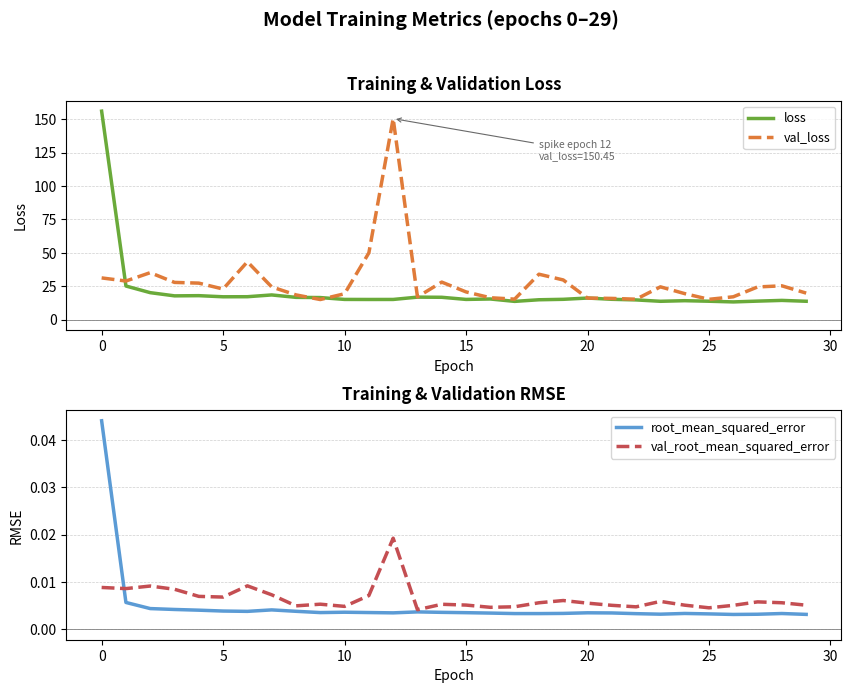

What is the lowest value of the loss series?

13.3